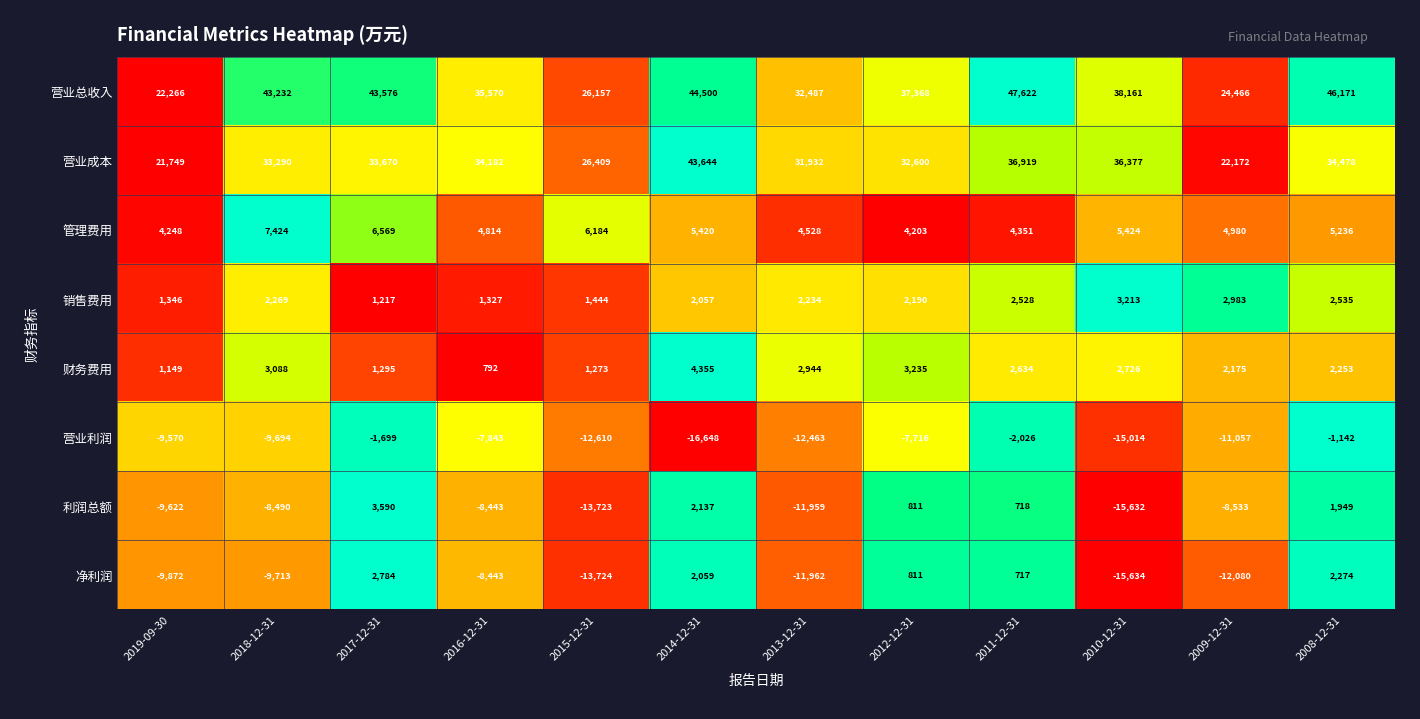

How many distinct data groups are displayed?

8